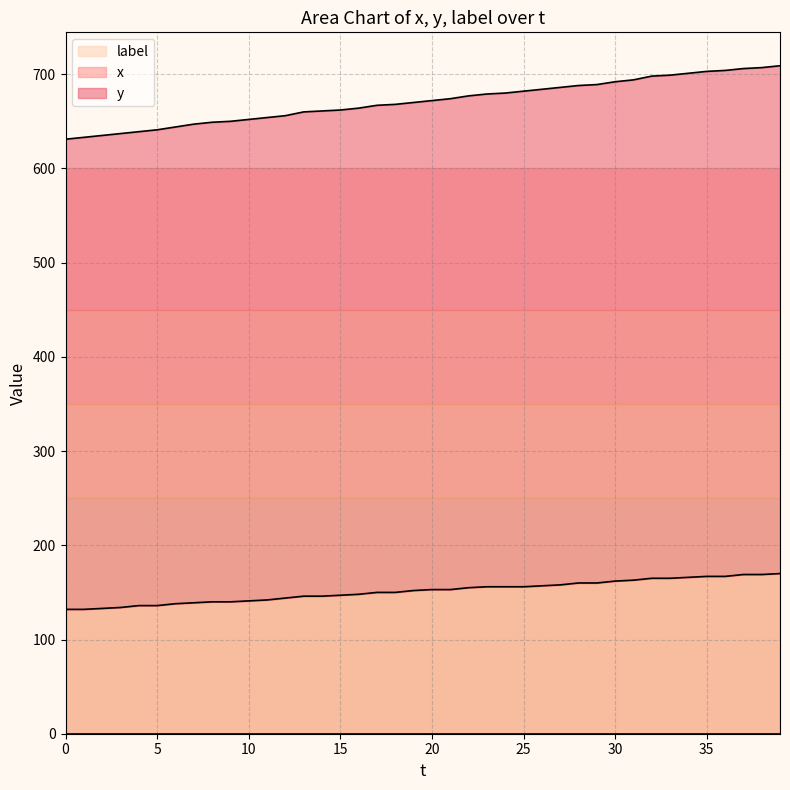

What is the minimum value shown in the chart?

132